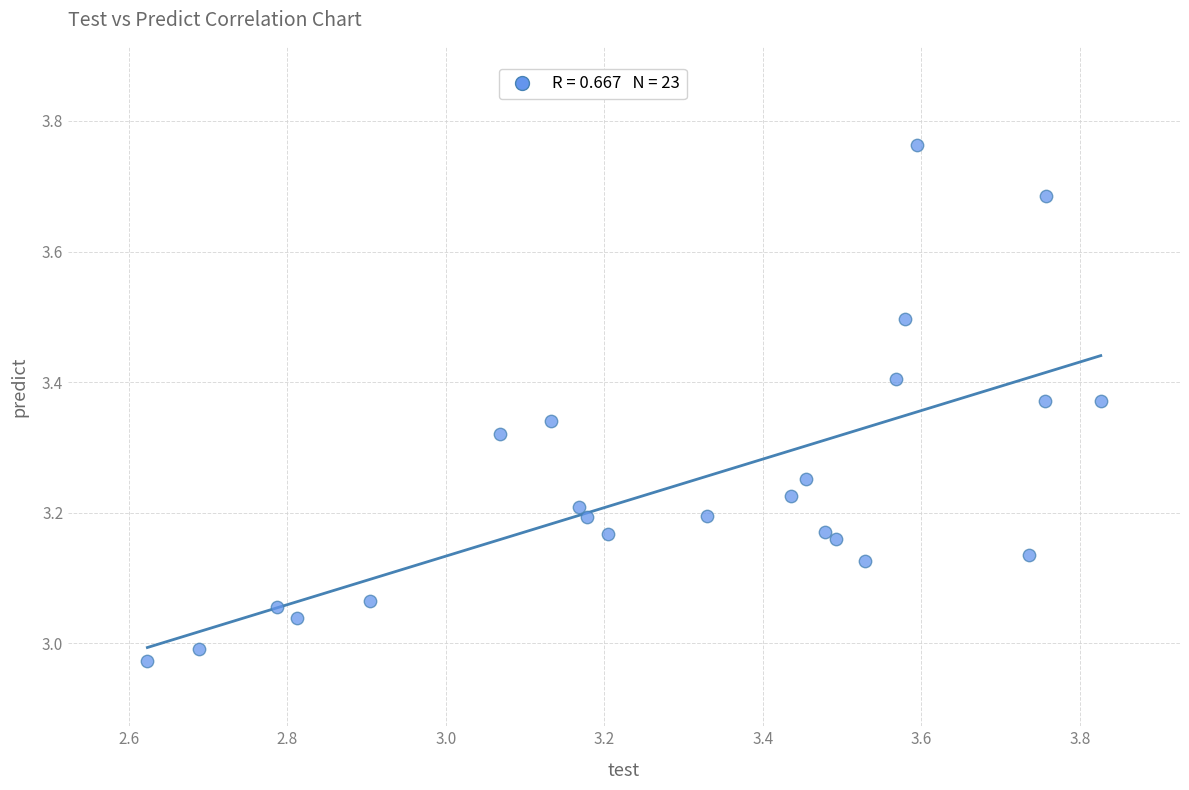

What is the range of X values (max minus min)?

1.2